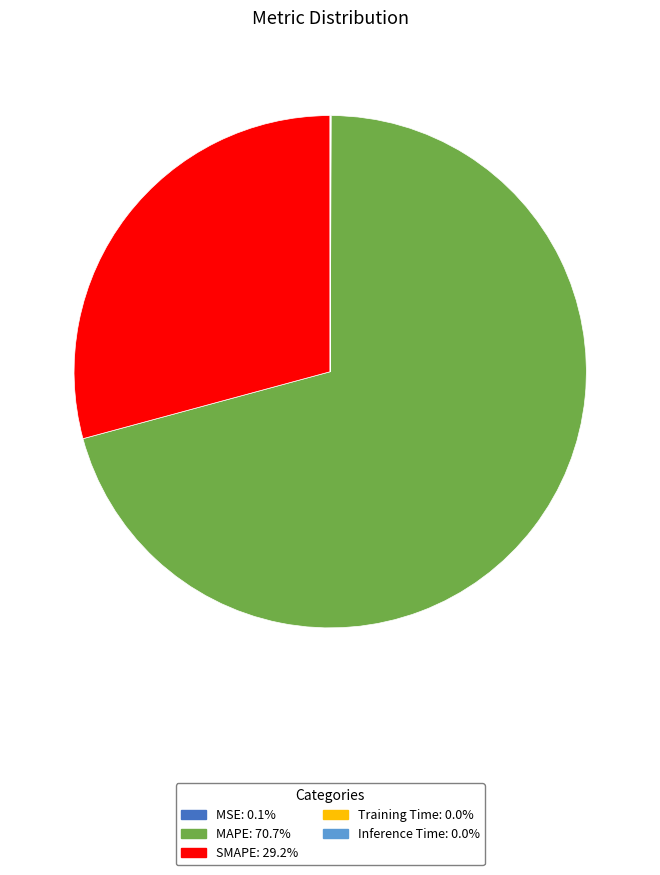

Does MAPE represent more than half of the total?

Yes